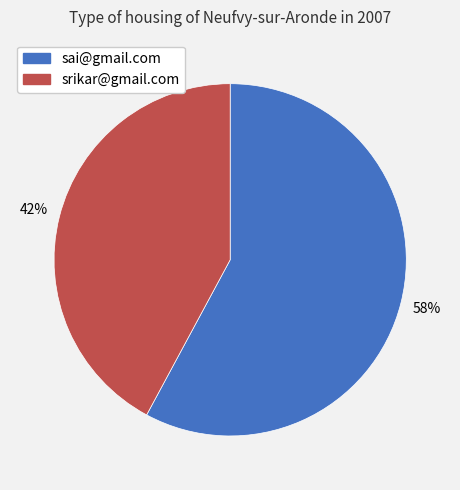

Which slice is the largest?

sai@gmail.com